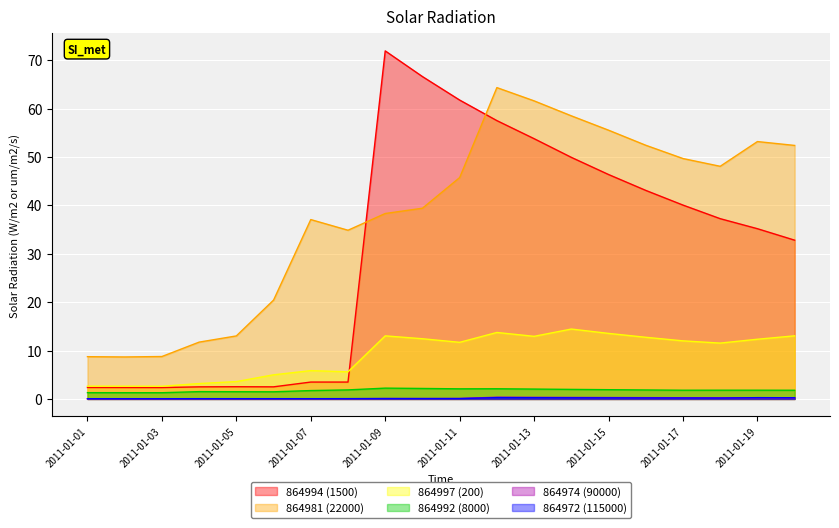

Between 2011-01-01 and 2011-01-04, which series saw the biggest shift?

864981 (22000)